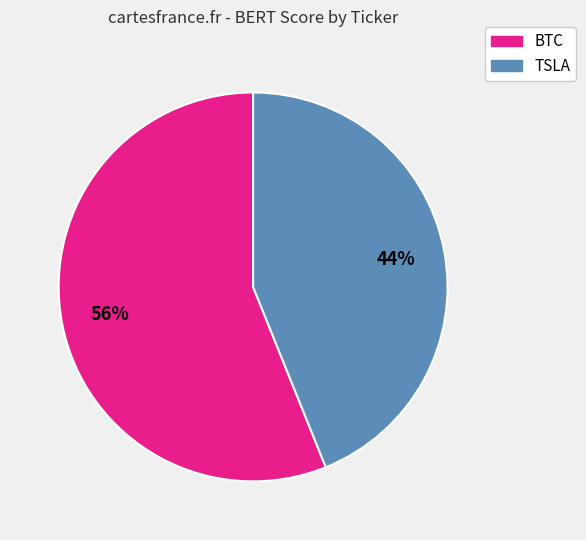

What percentage is the TSLA slice, to the nearest percent?

44%